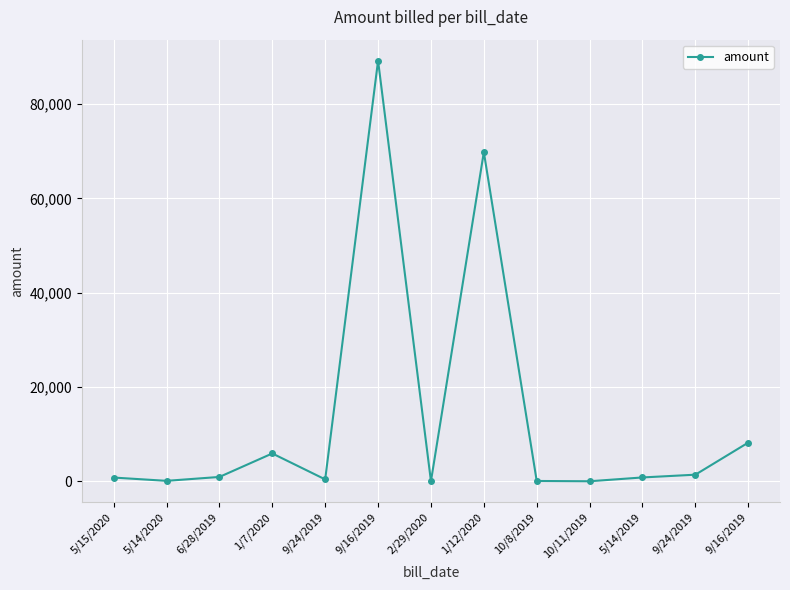

What is the ratio of the value at 5/15/2020 to the value at 5/14/2019?

1.0